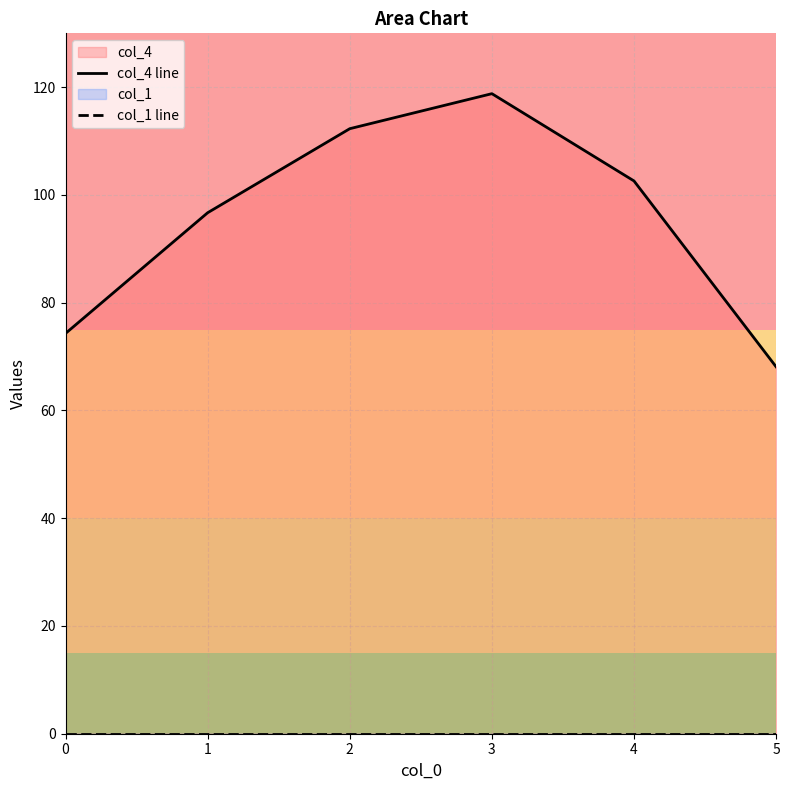

Between 0 and 4, which series saw the biggest shift?

col_4 line